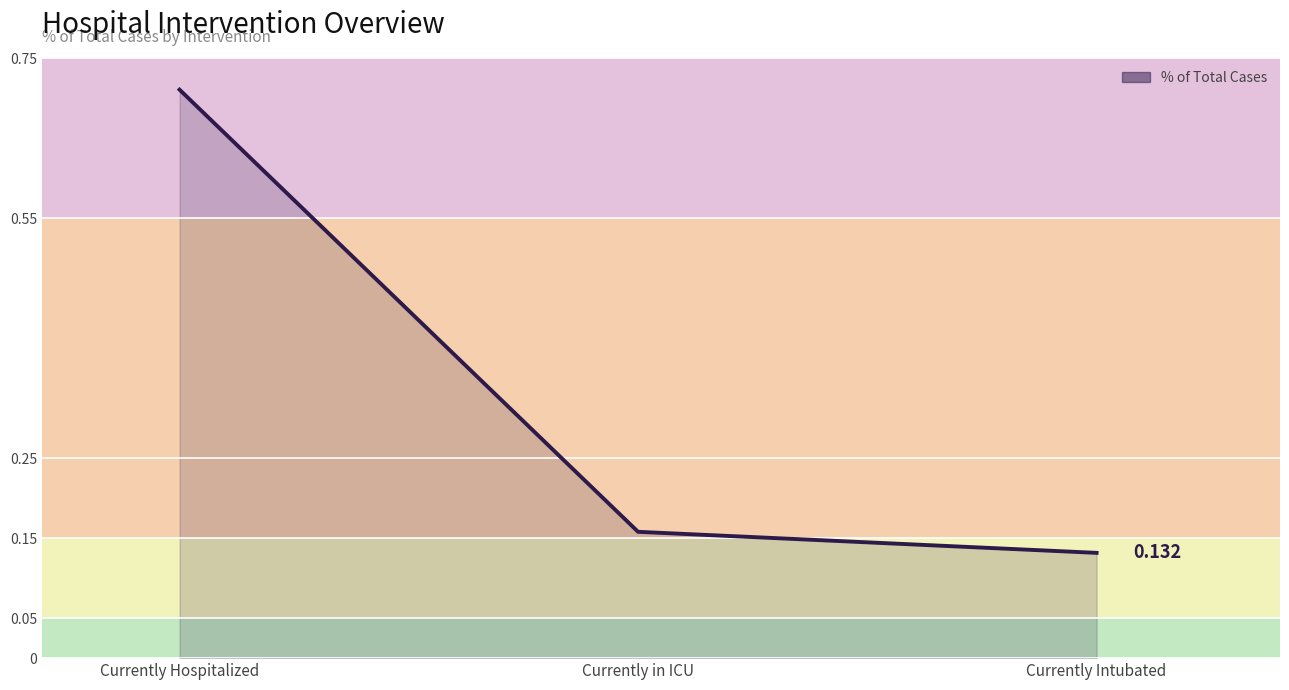

What is the difference between the values at Currently Hospitalized and Currently Intubated?

0.6